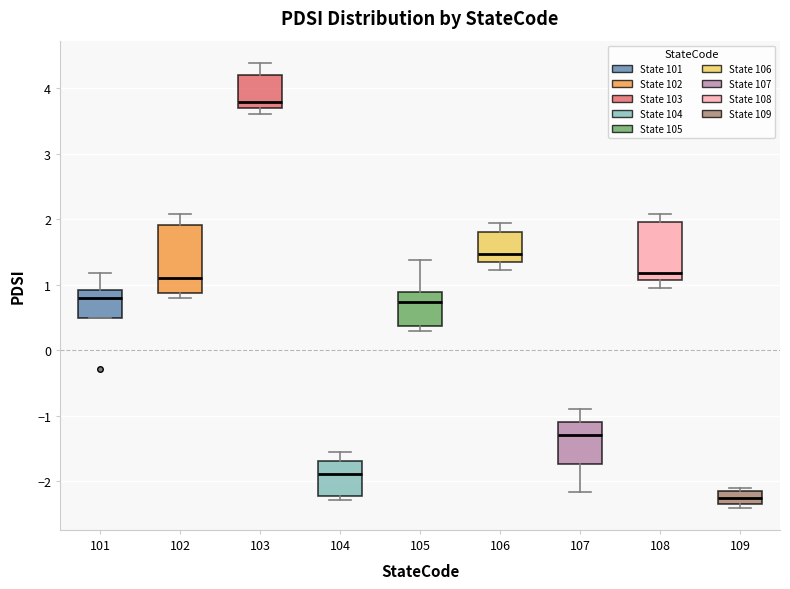

Which box's median line is the lowest?

109